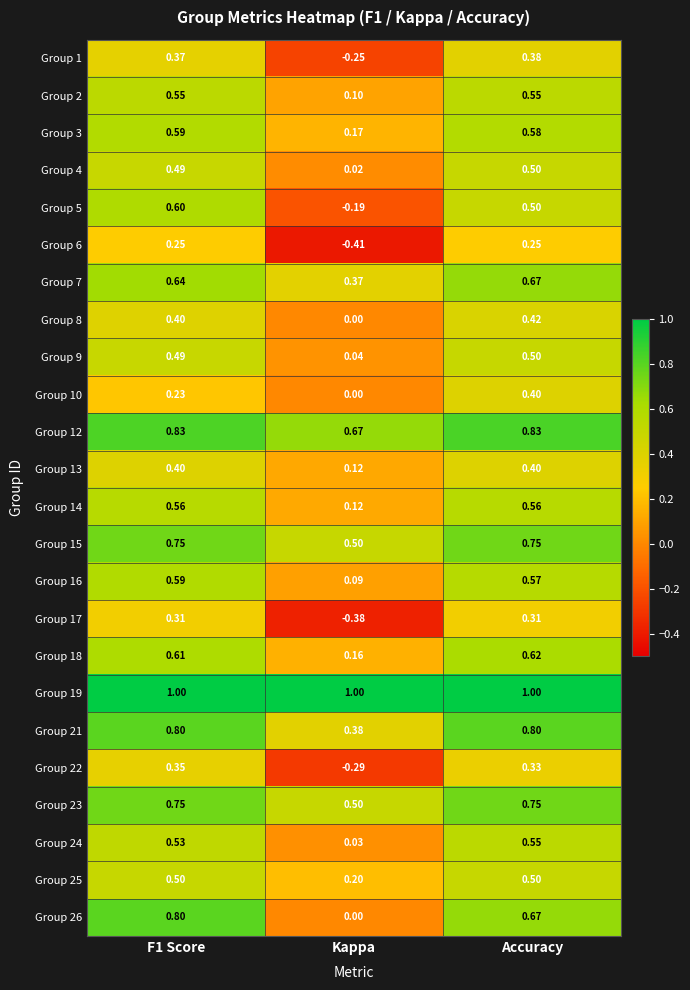

Where is Group 21 nearest to the value 0?

Kappa